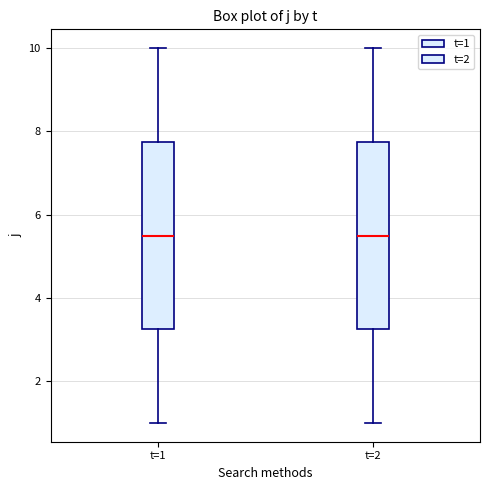

Reading left to right, read every box against the y-axis: the position of its median line, the range the box covers, and the ends of its whiskers. The values are not printed on the chart, so give them approximately, as read against the axis.

t=1: median 5.6, box 3.2 to 7.8, whiskers 1.0 to 10.0
t=2: median 5.6, box 3.2 to 7.8, whiskers 1.0 to 10.0